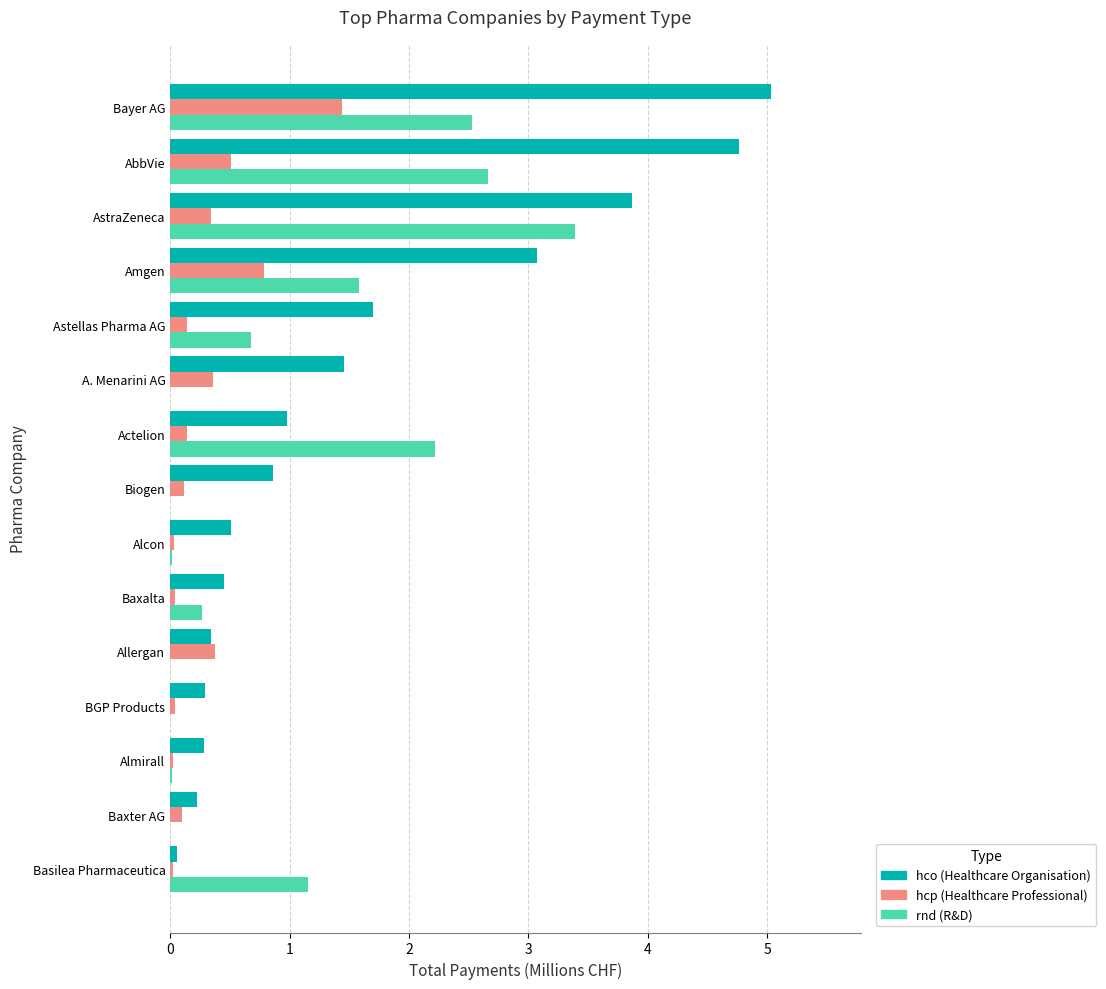

At which category is the sum across all series the highest?

Bayer AG